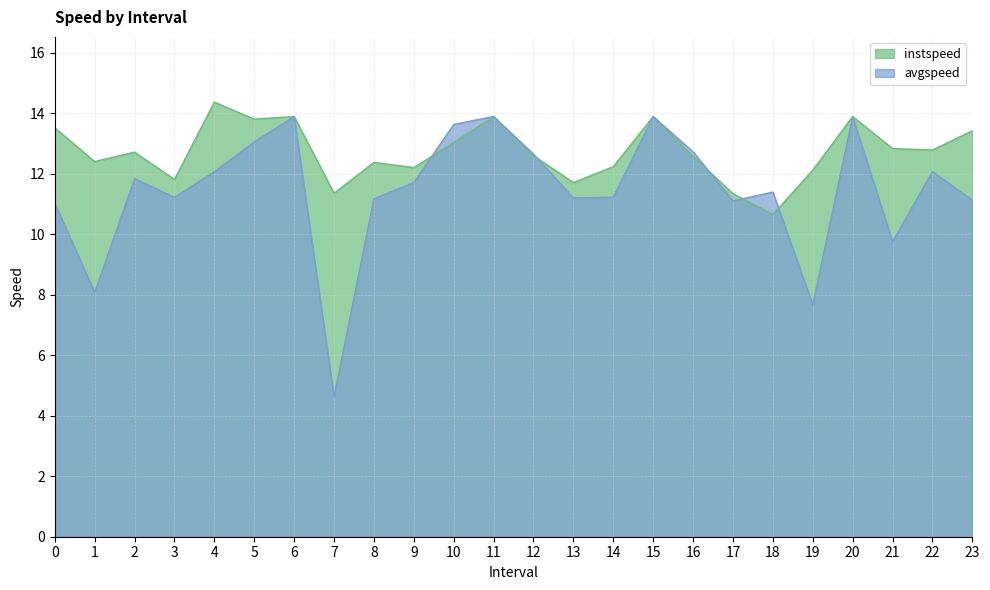

How many intersections are there between avgspeed and instspeed?

5